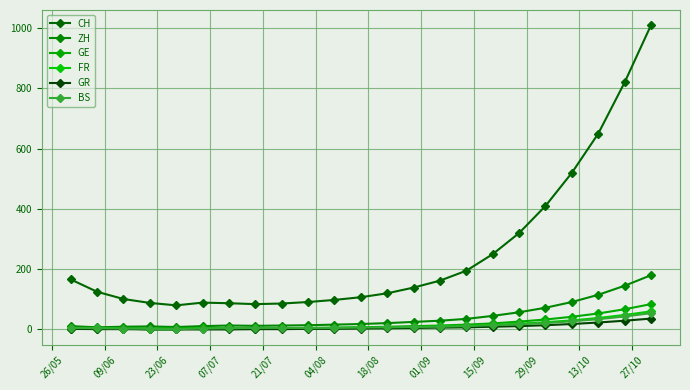

In ZH, how many points are higher than both neighbors (excluding endpoints)?

2